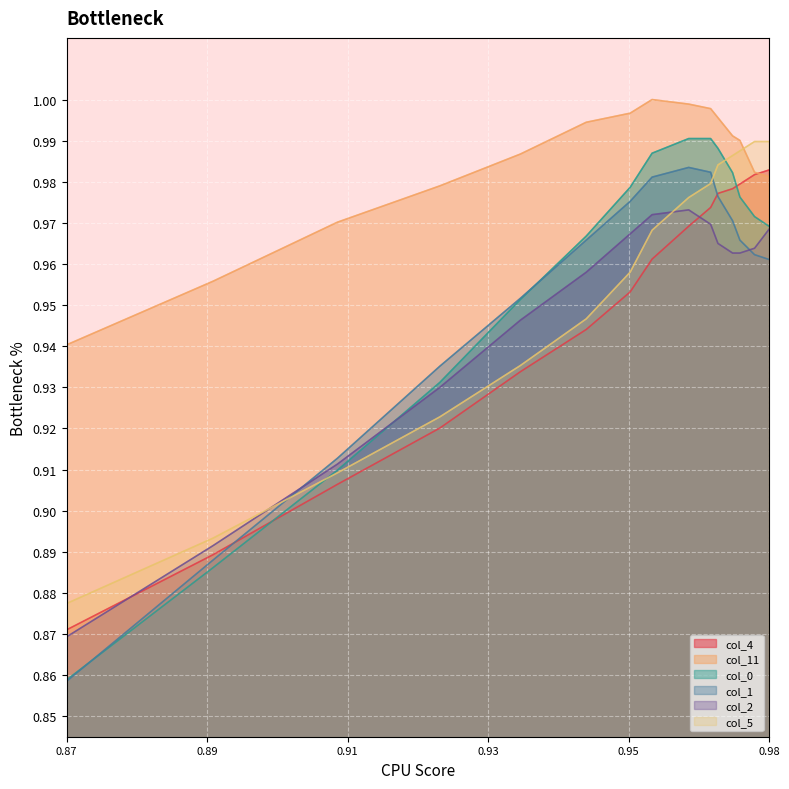

Which series changed the most between 0.9470655926352124 and 0.967779056386652?

col_5